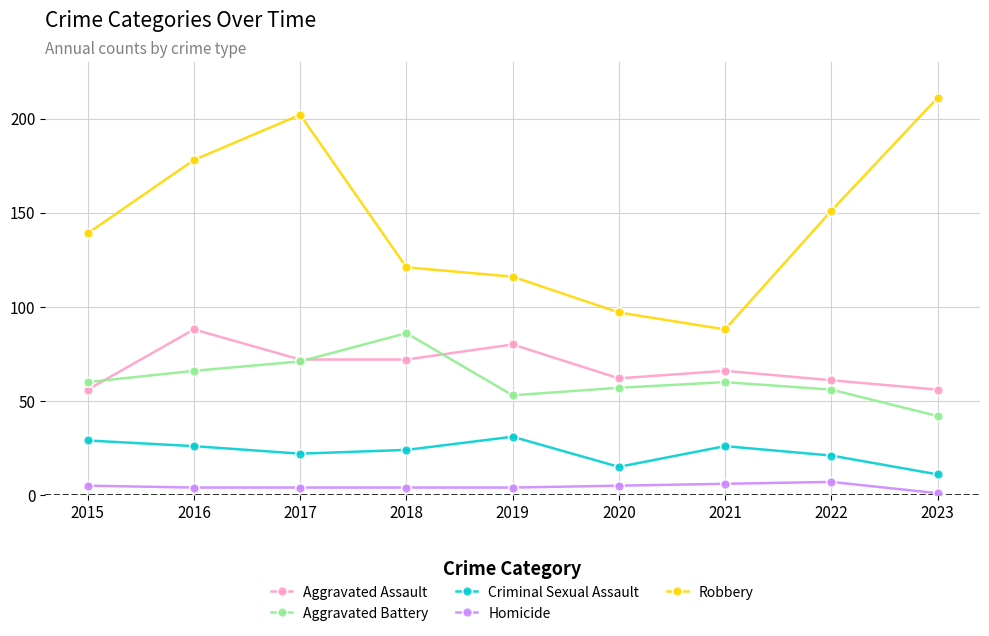

At which category does the chart reach its peak across all series?

2023